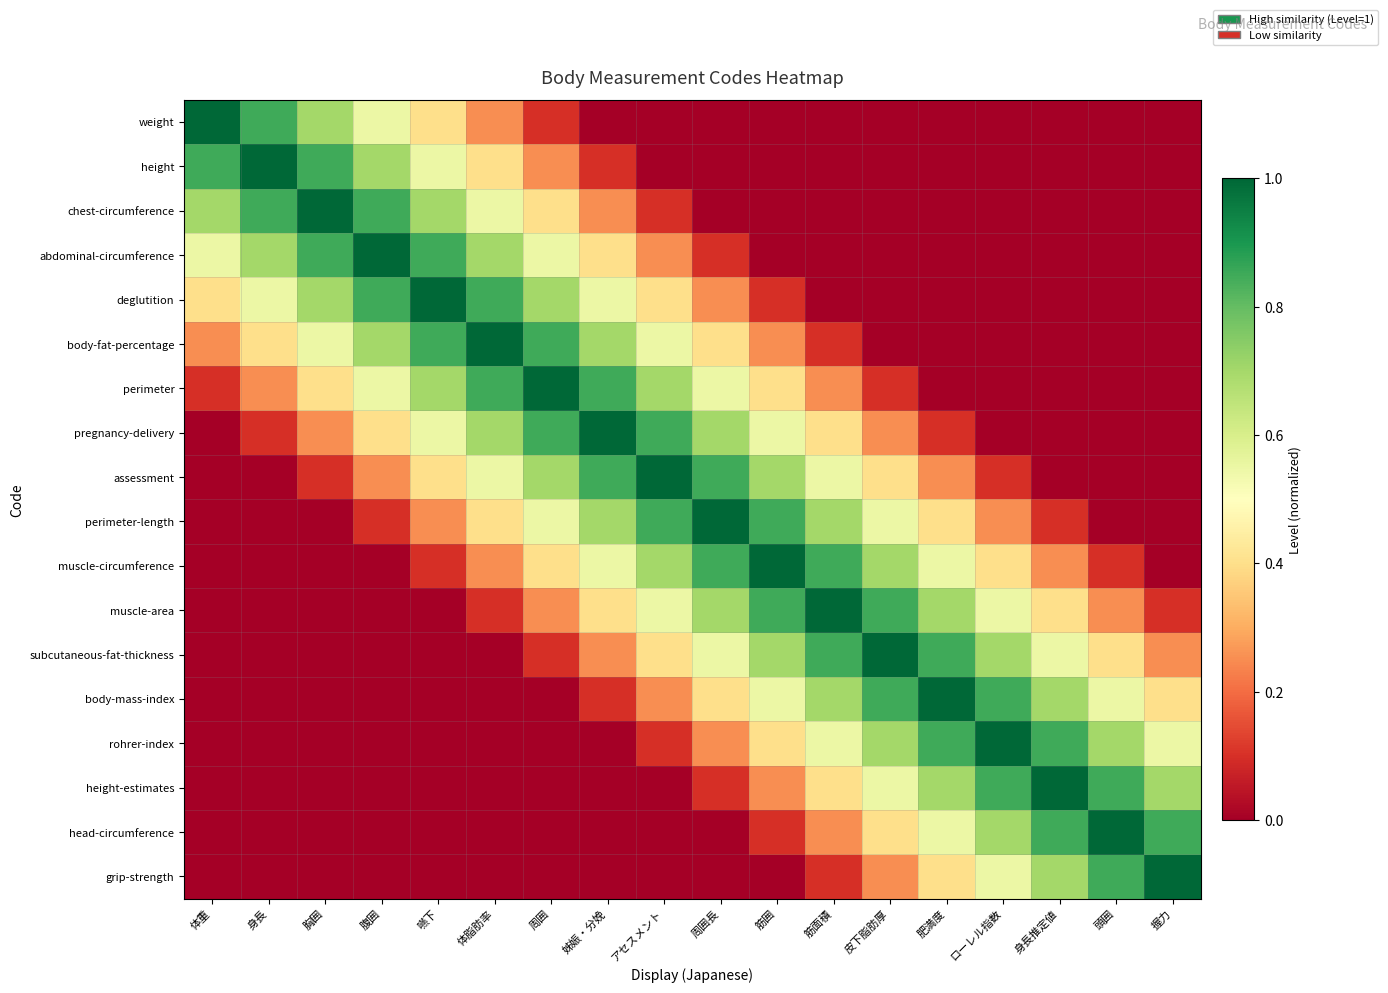

What is the difference between the highest and lowest values at 肥満度?

1.0